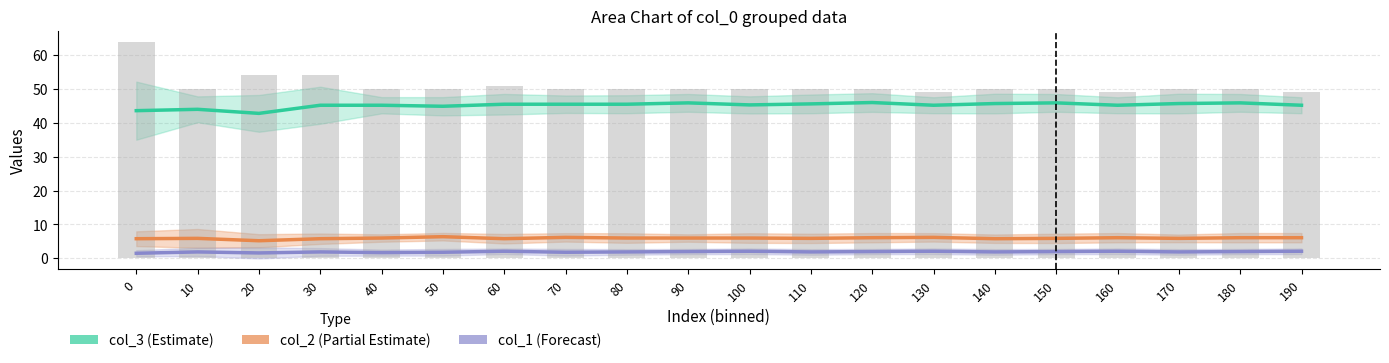

How many data points does each series have?

20